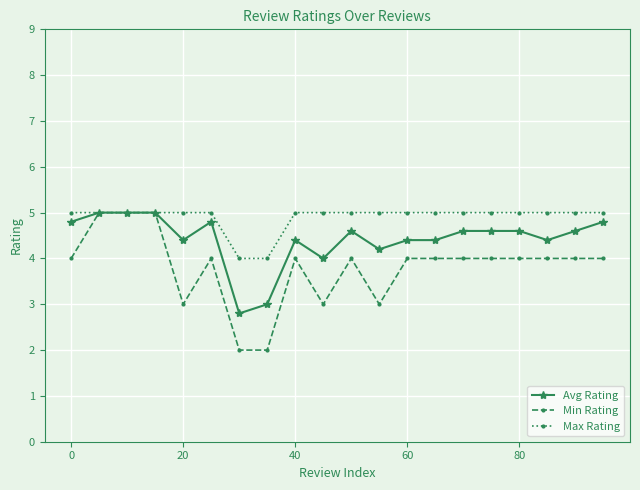

Which series has the largest total across all categories?

Max Rating